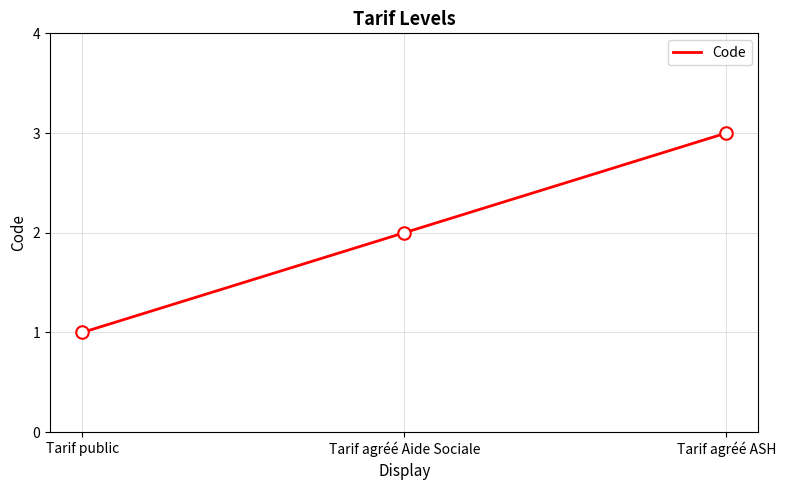

How many lines are shown in the chart?

1